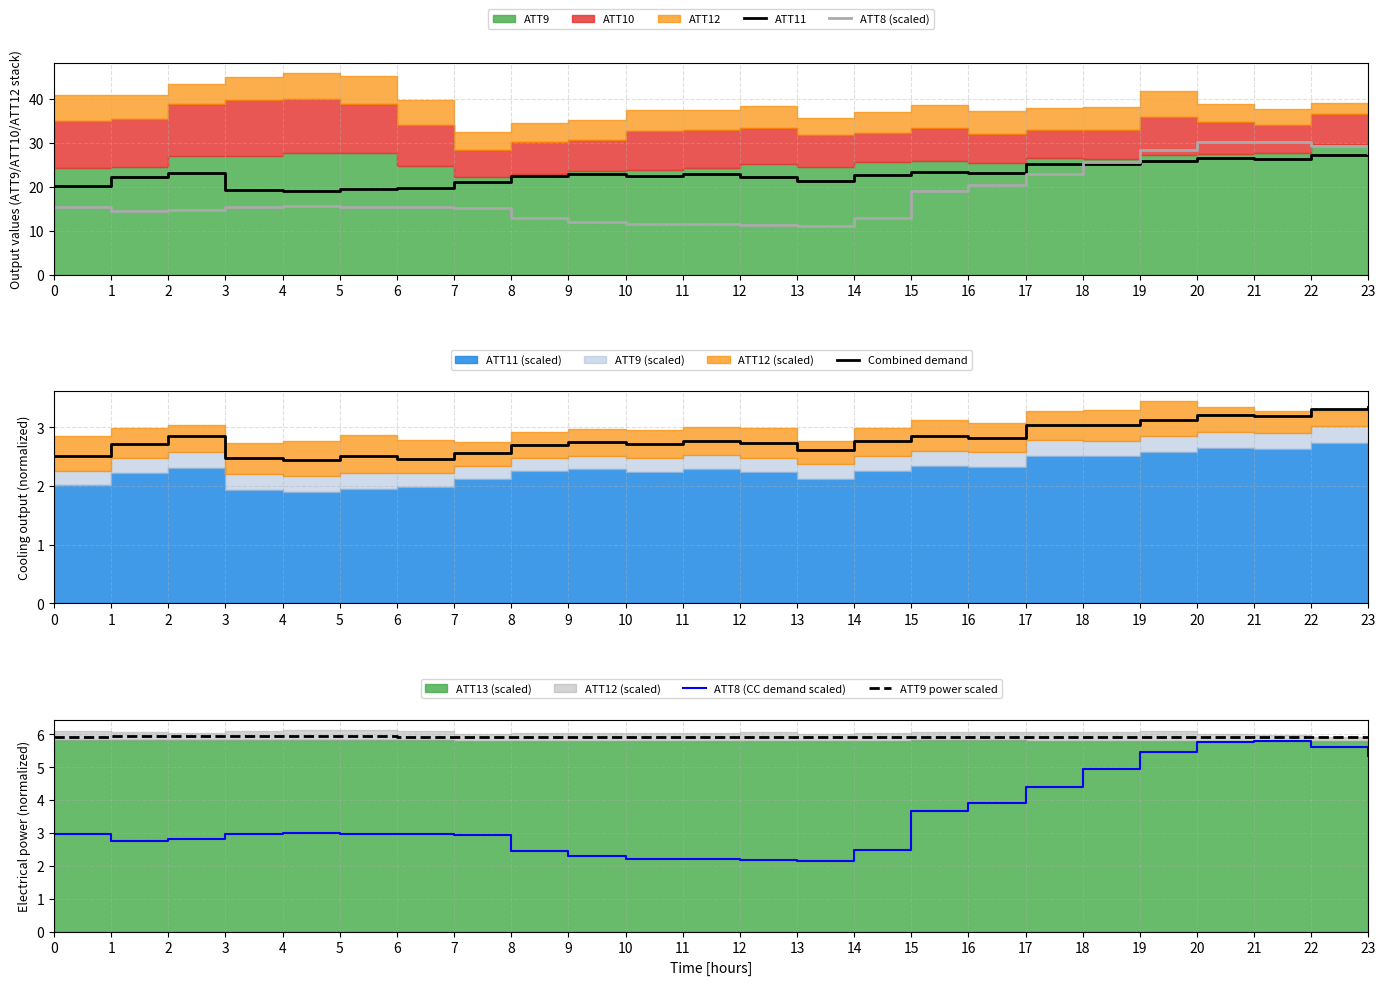

Reading left to right, what are all the values shown in this chart?

ATT11: 20.2	22.2	23.1	19.3	18.9	19.5	19.7	21.2	22.5	22.8	22.3	22.9	22.3	21.2	22.5	23.3	23.2	25.1	25.1	25.8	26.5	26.3	27.3	27.5
ATT8 (scaled): 15.4	14.4	14.6	15.4	15.6	15.4	15.4	15.2	12.8	12.0	11.6	11.4	11.4	11.1	13.0	19.0	20.4	22.8	25.7	28.4	30.0	30.2	29.2	27.7
Combined demand: 2.5	2.7	2.9	2.5	2.4	2.5	2.5	2.6	2.7	2.8	2.7	2.8	2.7	2.6	2.8	2.9	2.8	3.0	3.0	3.1	3.2	3.2	3.3	3.4
ATT8 (CC demand scaled): 3.0	2.8	2.8	3.0	3.0	3.0	3.0	2.9	2.5	2.3	2.2	2.2	2.2	2.1	2.5	3.7	3.9	4.4	4.9	5.5	5.8	5.8	5.6	5.3
ATT9 power scaled: 5.9	5.9	5.9	5.9	5.9	5.9	5.9	5.9	5.9	5.9	5.9	5.9	5.9	5.9	5.9	5.9	5.9	5.9	5.9	5.9	5.9	5.9	5.9	5.9